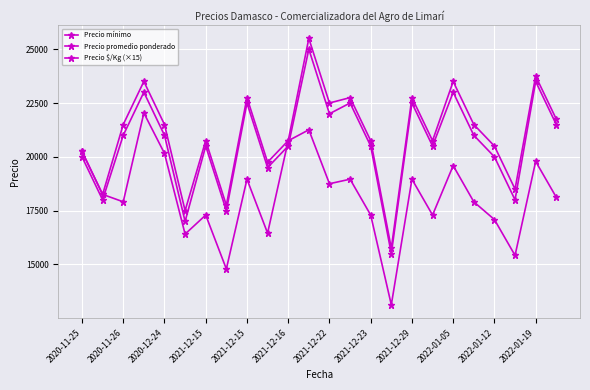

True or false: Precio $/Kg (×15) and Precio mínimo cross at least once.

True